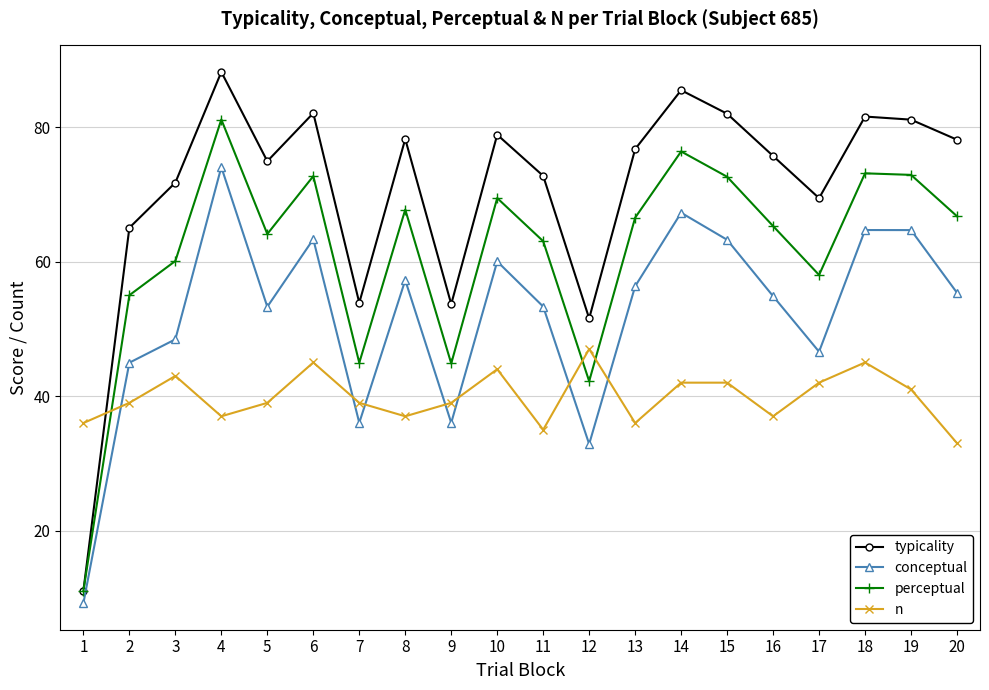

True or false: typicality has more than 0 interior local peaks.

True